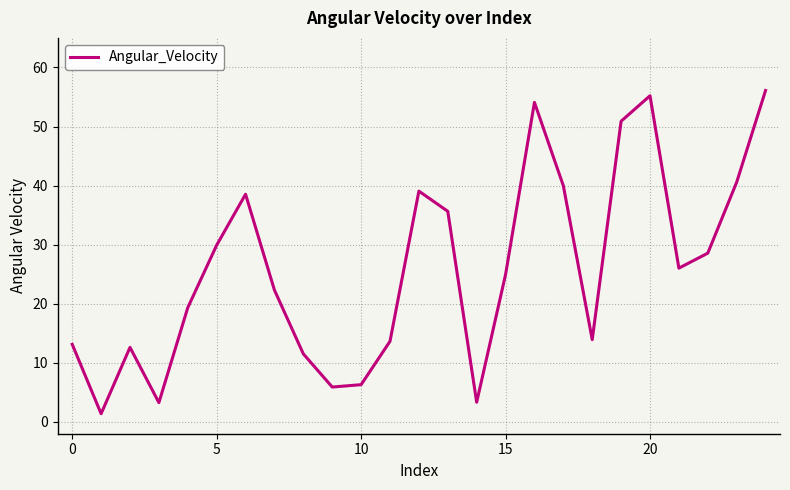

What is the smallest value displayed?

1.4